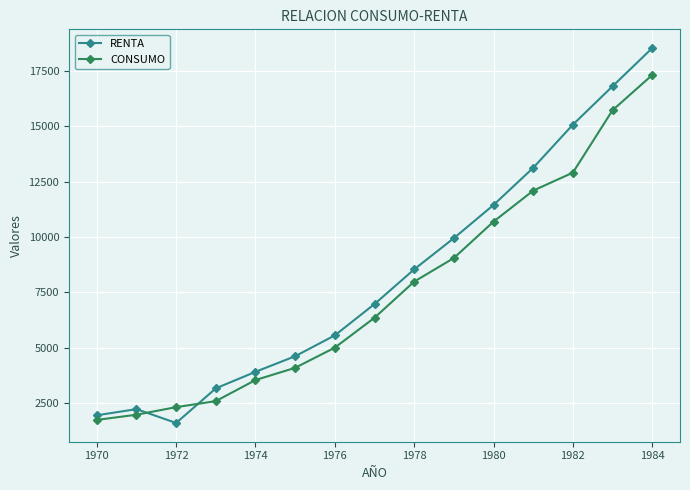

What are all the series names shown in the legend?

RENTA, CONSUMO